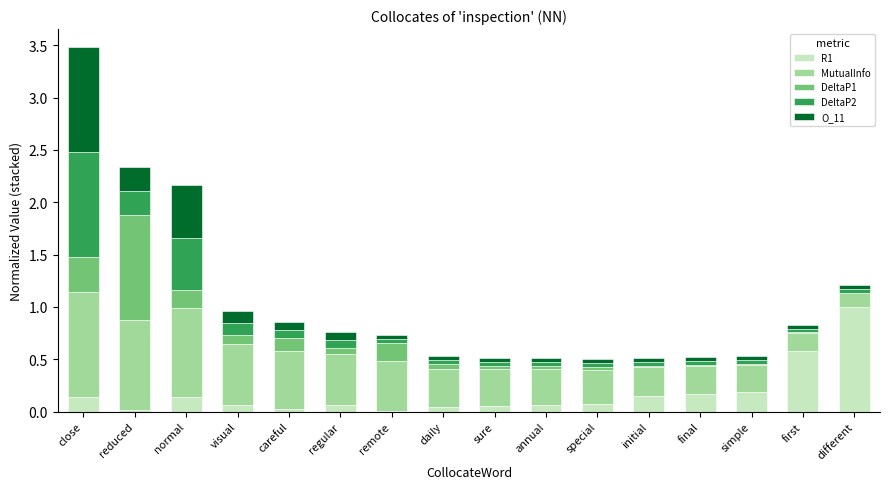

Is it true that R1 equals 0.6 at first?

True